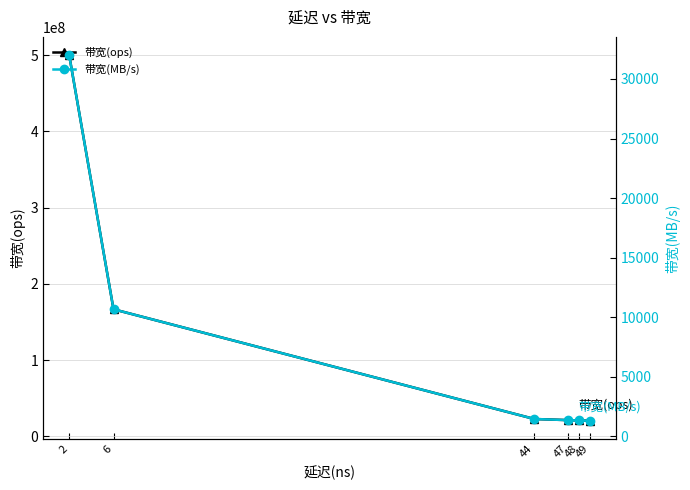

At which label does 带宽(ops) first exceed 22727272?

2